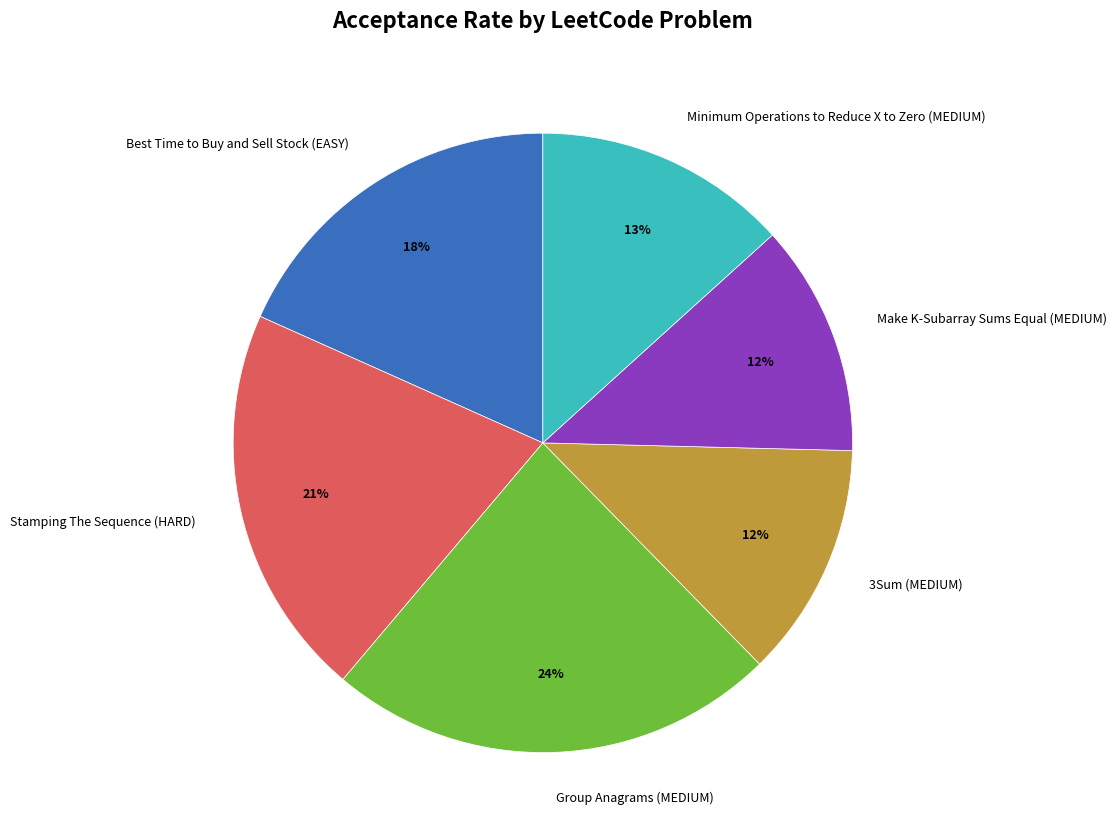

Do 3Sum (MEDIUM) and Best Time to Buy and Sell Stock (EASY) together represent more than half of the pie?

No